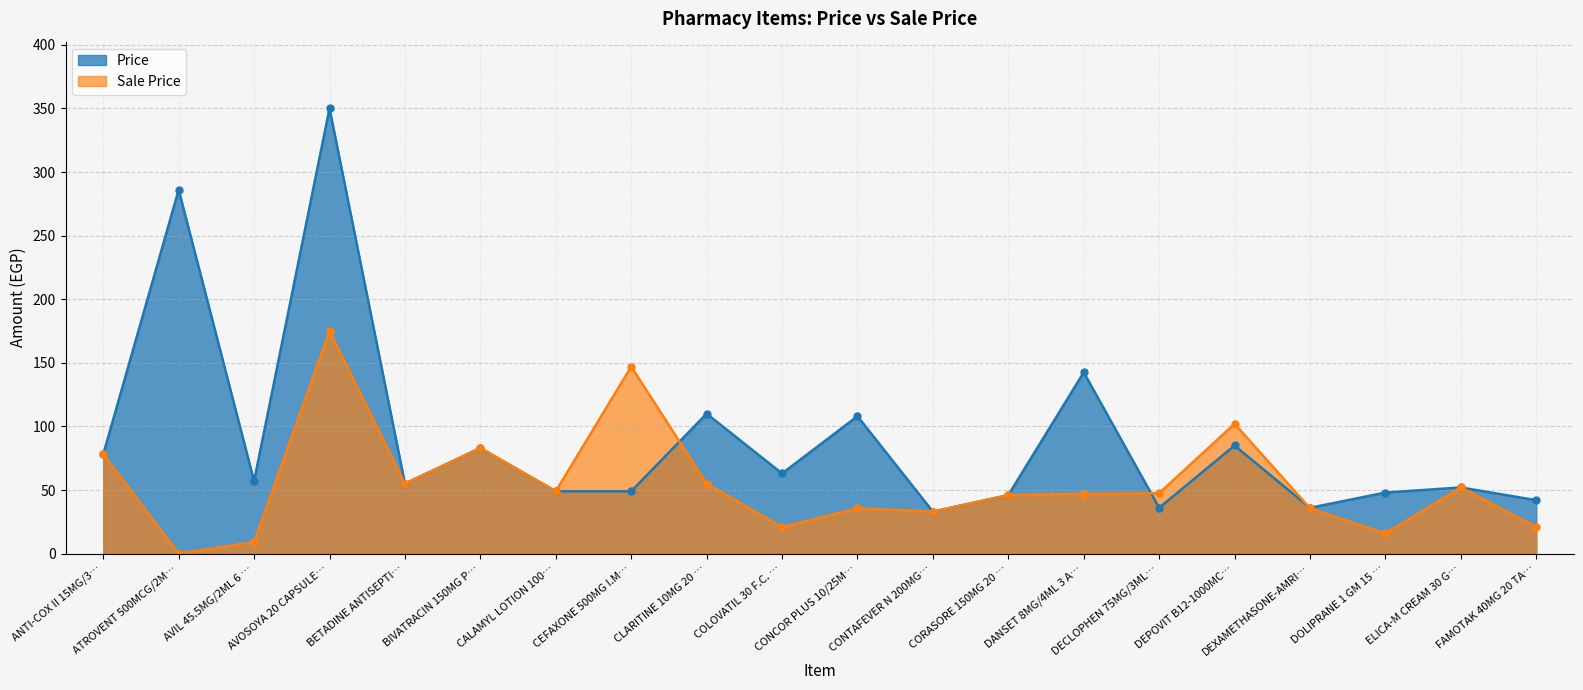

Which series has the widest spread of values?

Price